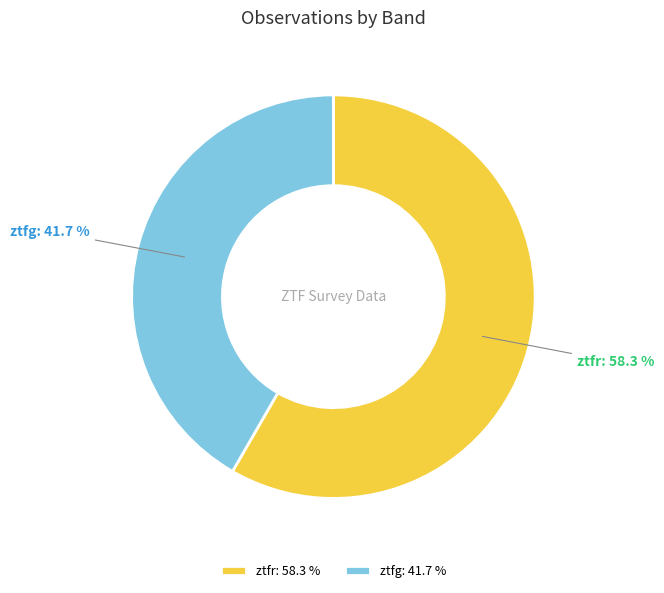

Rank the categories by value from lowest to highest.

ztfg, ztfr